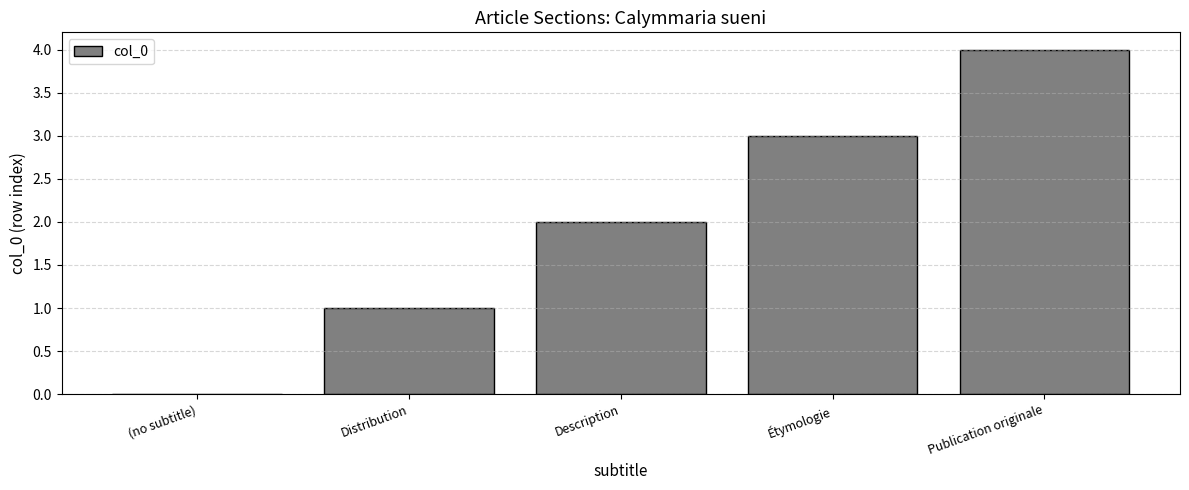

What is the sum of all values?

10